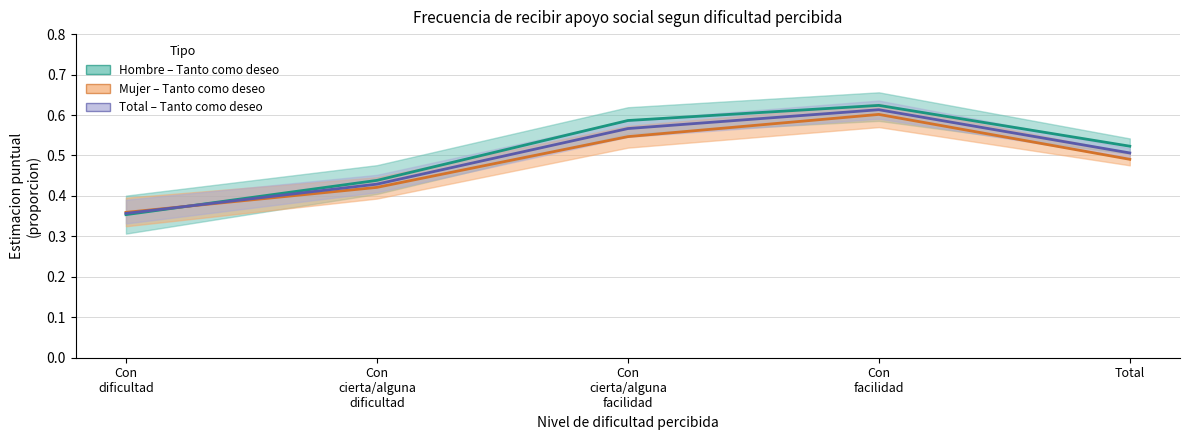

Where is the first local maximum for Hombre – Tanto como deseo?

Con
facilidad